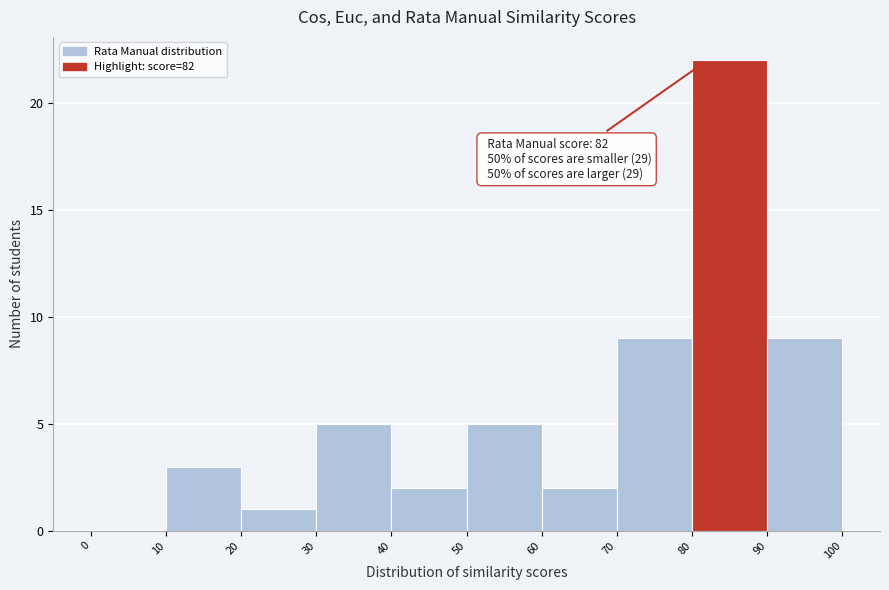

Which range on the x-axis has the tallest bar?

80 to 90